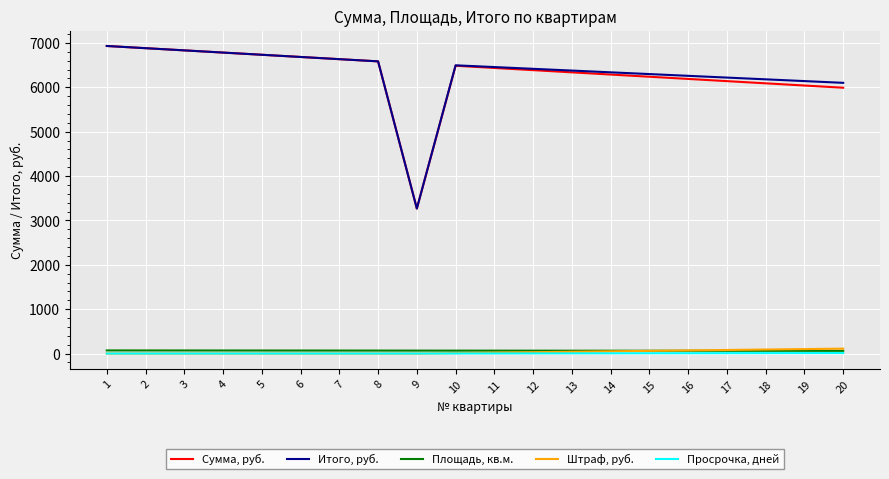

True or false: Итого, руб. and Площадь, кв.м. cross at least once.

False